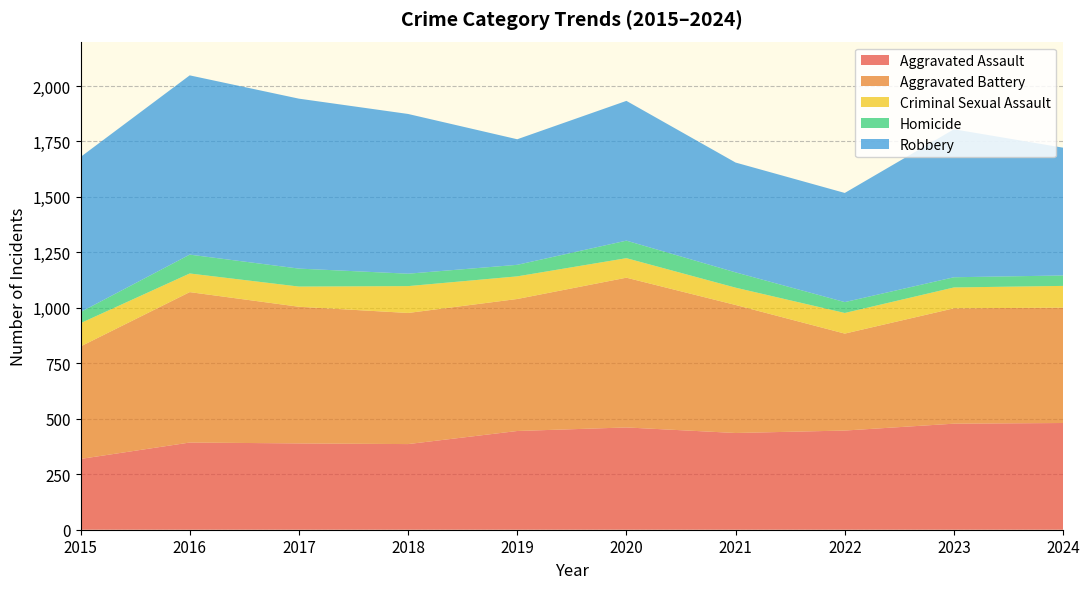

What are all the series names shown in the legend?

Aggravated Assault, Aggravated Battery, Criminal Sexual Assault, Homicide, Robbery